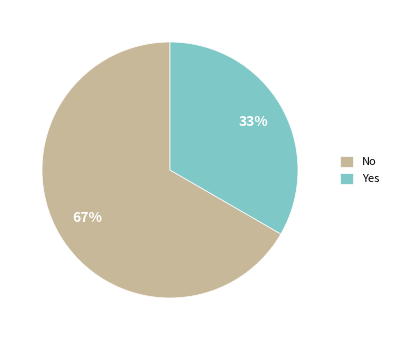

Is the sum of Yes and No greater than half?

Yes